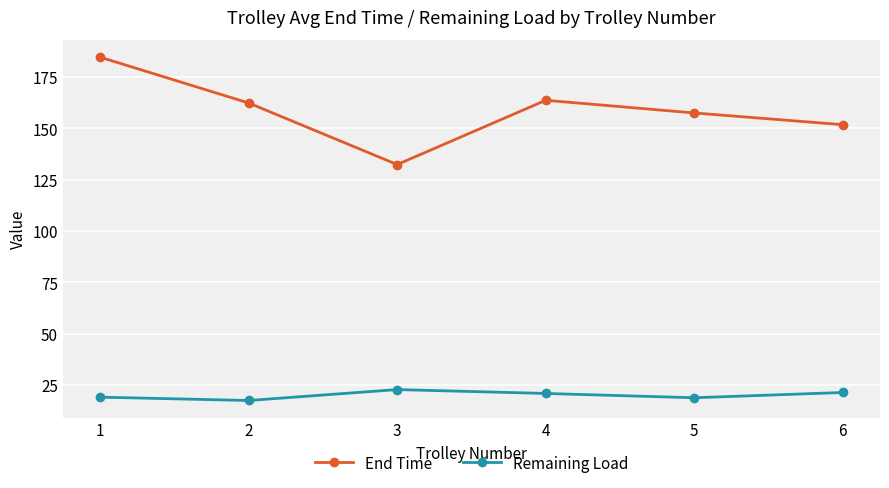

What is the spread (max minus min) of values at 3?

109.6